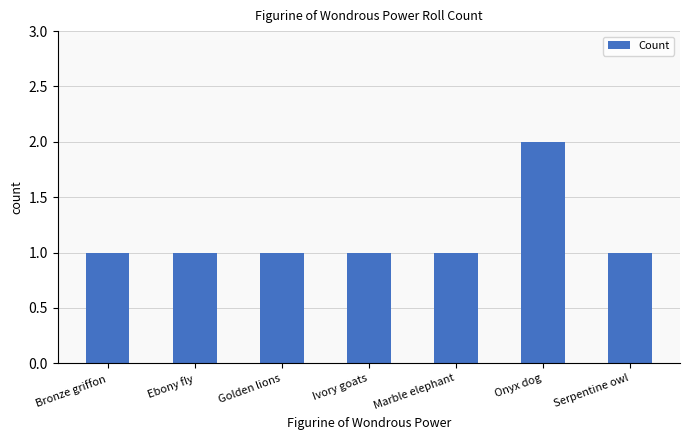

What is the label of the 6th bar from the right?

Ebony fly